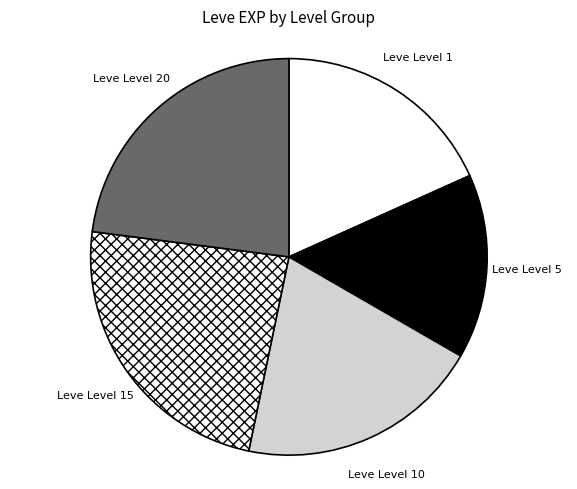

Is the sum of Leve Level 1 and Leve Level 5 greater than half?

No